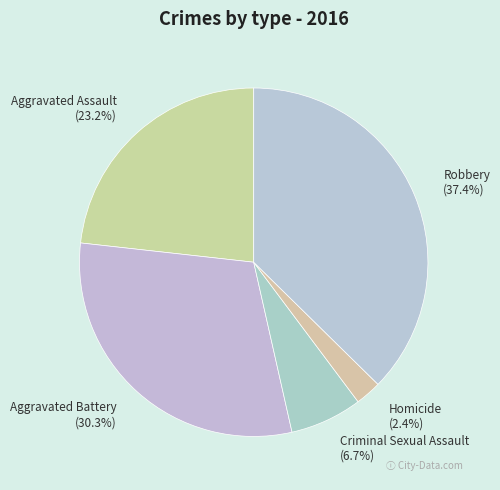

Combined, what portion of the pie is Criminal Sexual Assault and Homicide?

9.1%